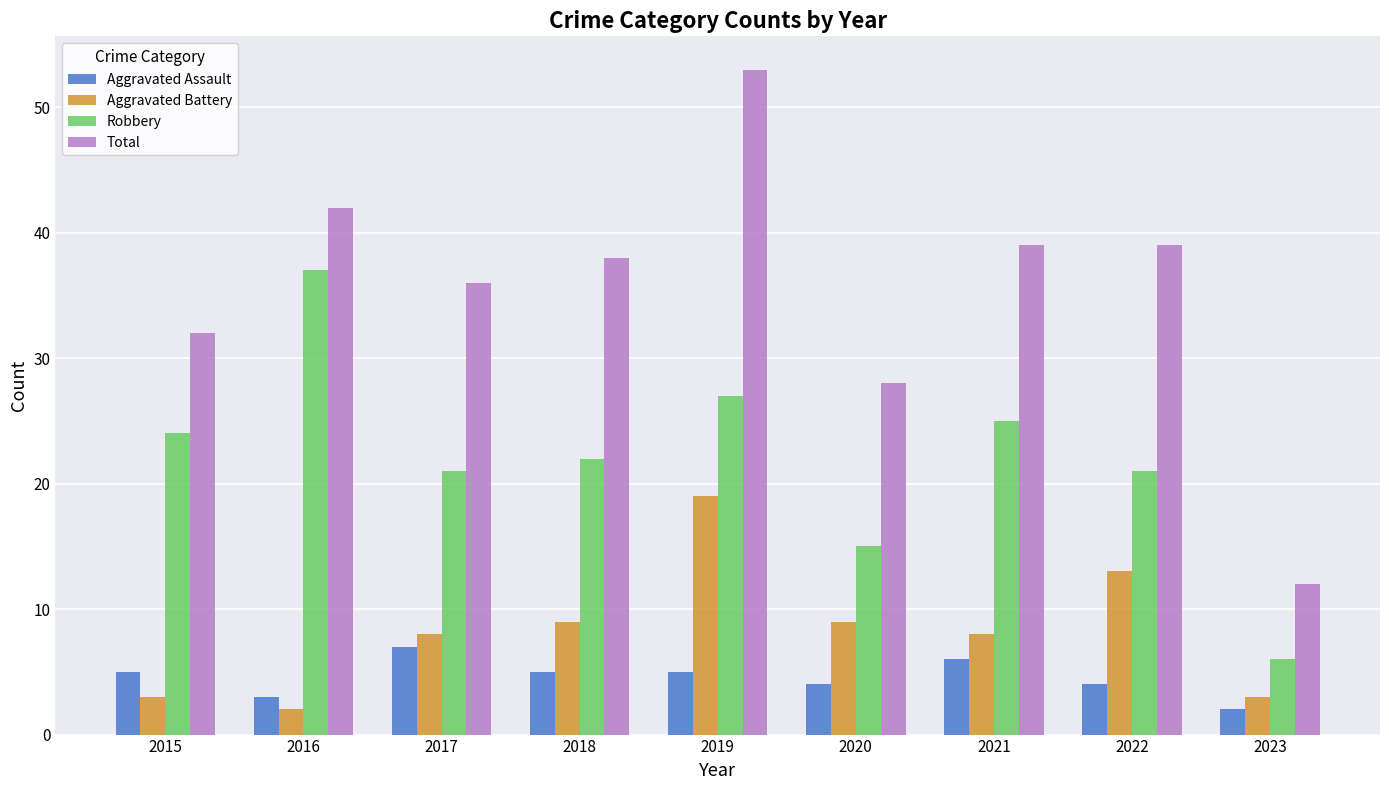

Between 2016 and 2021, which series saw the biggest shift?

Robbery